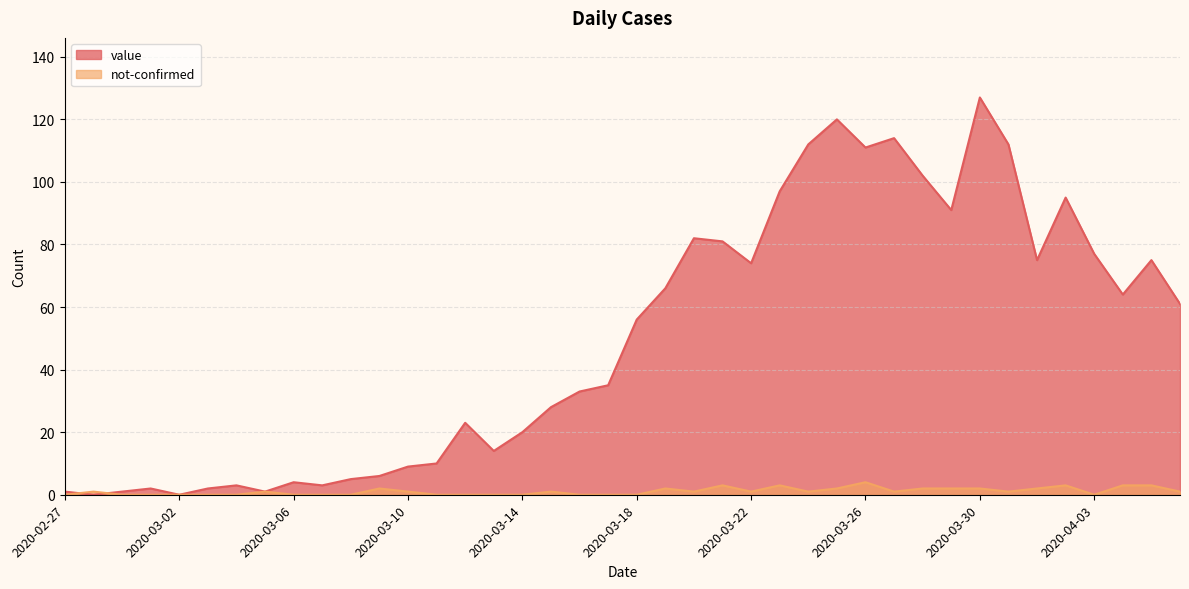

What is the label of the 36th point from the left?

2020-04-02